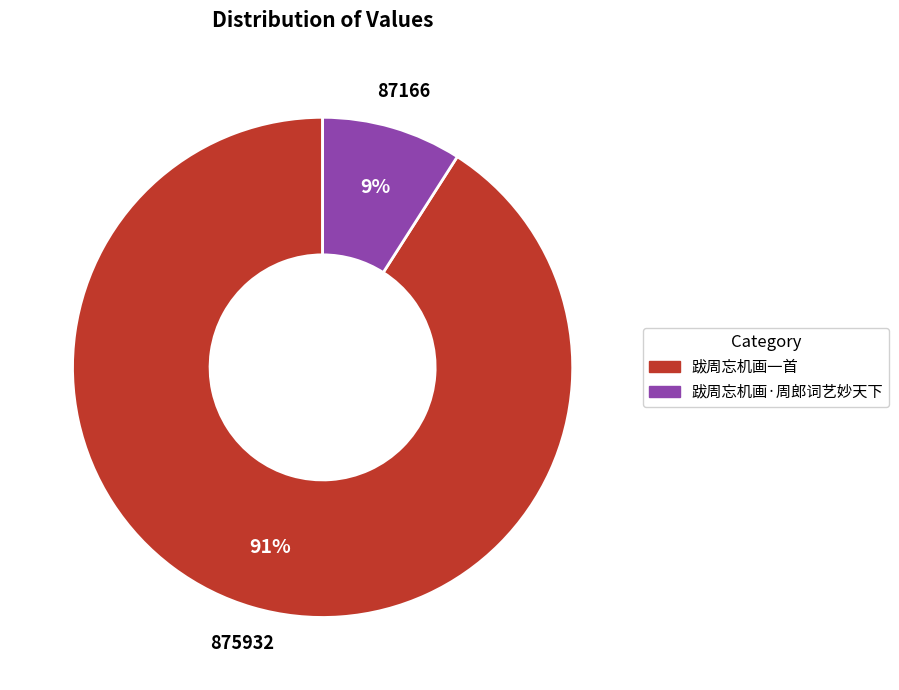

To the nearest percent, what is the average slice percentage?

50%